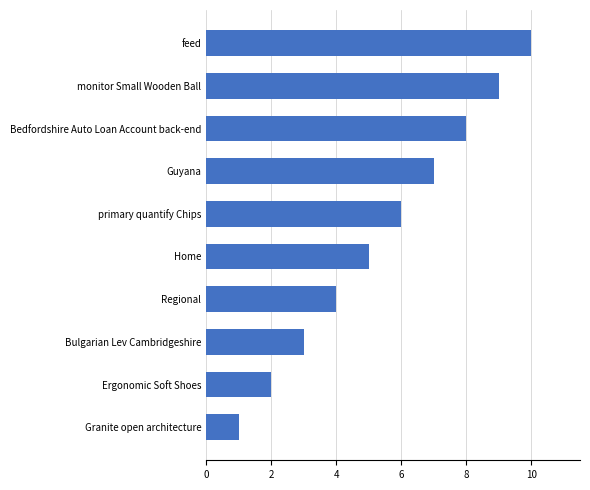

How many bars are there in total?

10